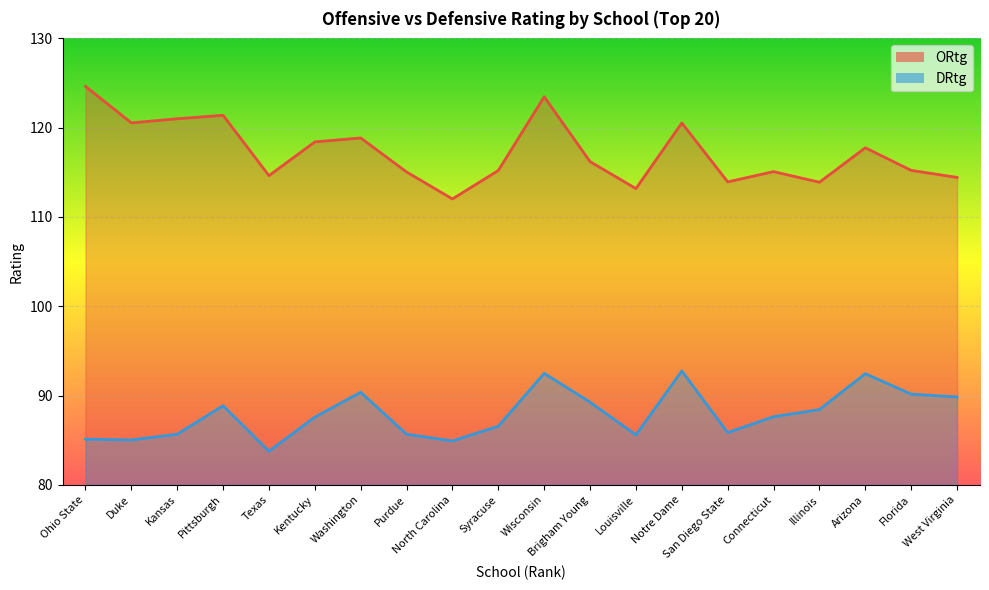

Reading left to right, extract all data points from this chart.

ORtg: Ohio State=124.6	Duke=120.5	Kansas=121.0	Pittsburgh=121.4	Texas=114.6	Kentucky=118.4	Washington=118.8	Purdue=115.0	North Carolina=112.0	Syracuse=115.2	Wisconsin=123.5	Brigham Young=116.2	Louisville=113.2	Notre Dame=120.5	San Diego State=113.9	Connecticut=115.1	Illinois=113.9	Arizona=117.8	Florida=115.2	West Virginia=114.4
DRtg: Ohio State=85.1	Duke=85.0	Kansas=85.7	Pittsburgh=88.9	Texas=83.8	Kentucky=87.6	Washington=90.4	Purdue=85.7	North Carolina=84.9	Syracuse=86.6	Wisconsin=92.5	Brigham Young=89.3	Louisville=85.6	Notre Dame=92.8	San Diego State=85.8	Connecticut=87.6	Illinois=88.4	Arizona=92.5	Florida=90.2	West Virginia=89.8